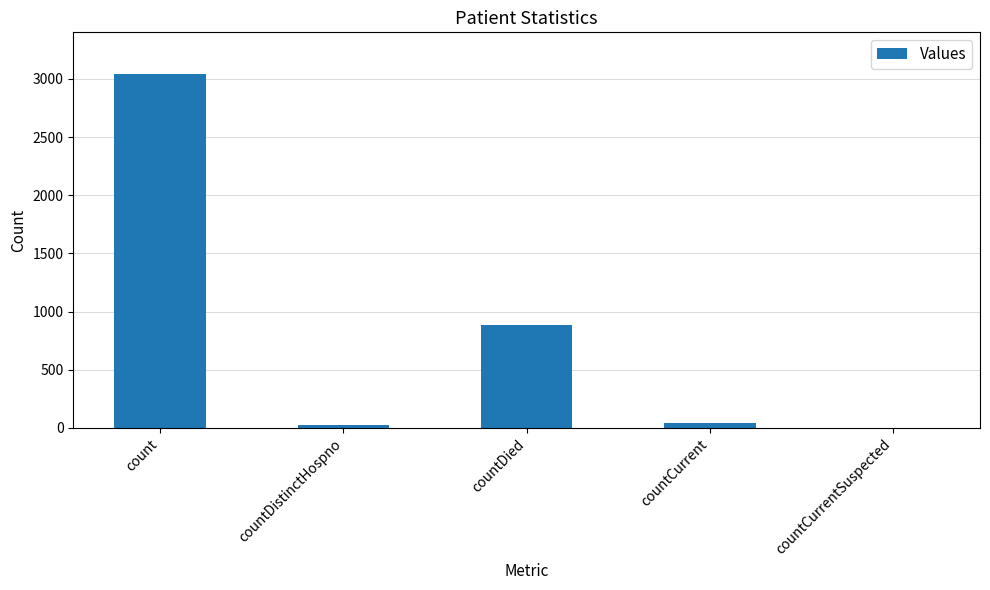

Between count and countDied, which is larger?

count